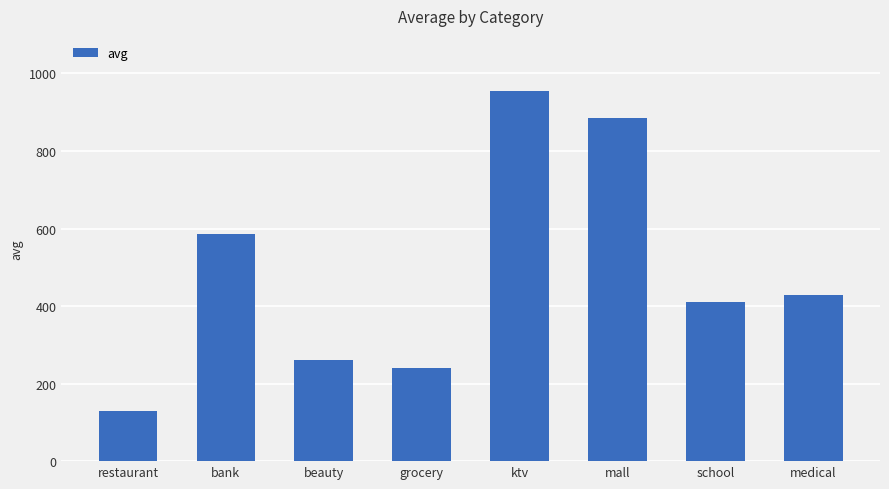

Where does the data first go above 428?

bank